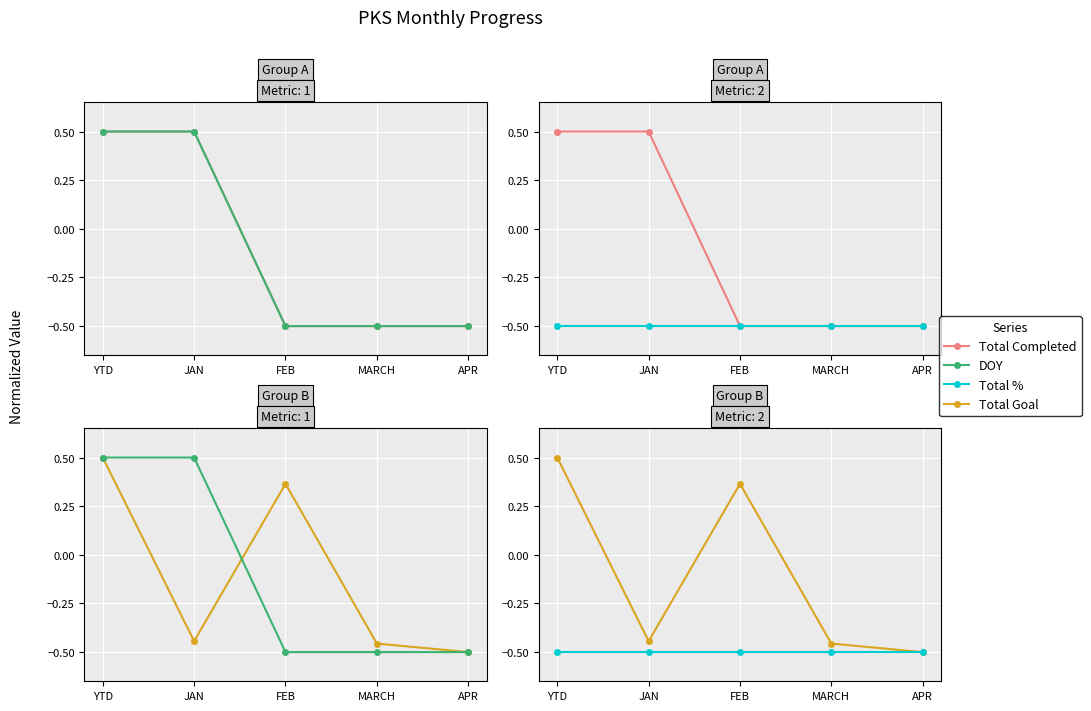

What is the minimum value for Total %?

-0.5